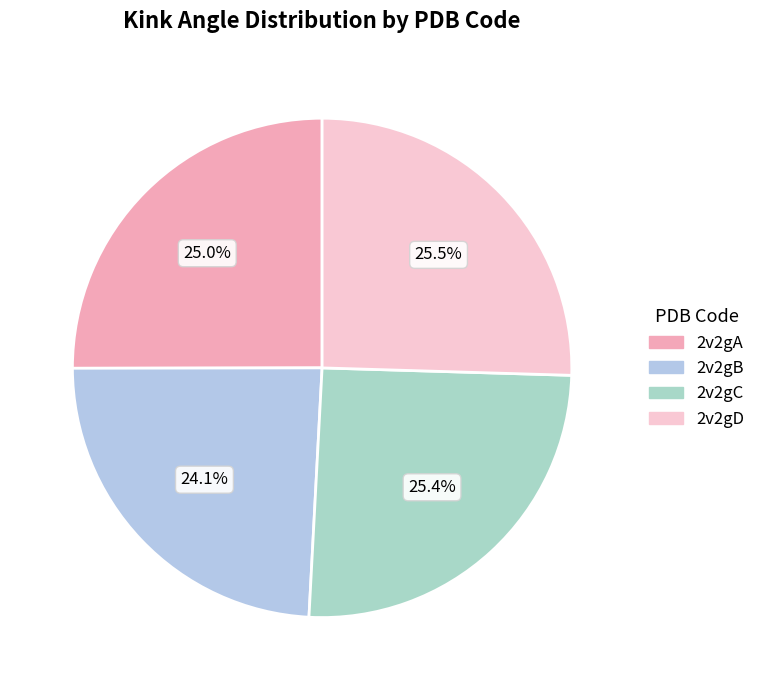

What percentage is the 2v2gD slice, to the nearest percent?

25%